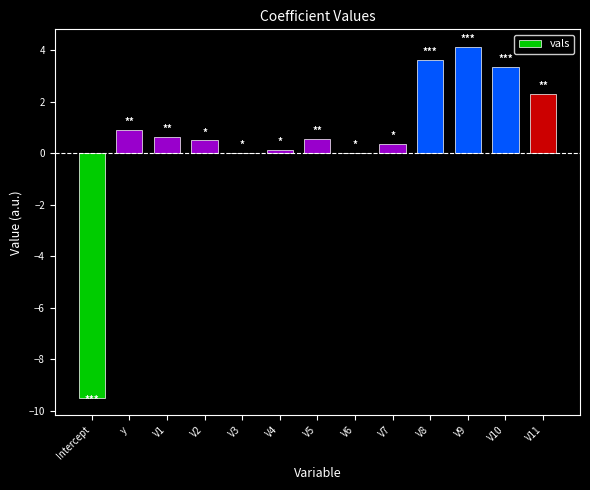

Which has a higher value, V8 or Intercept?

V8